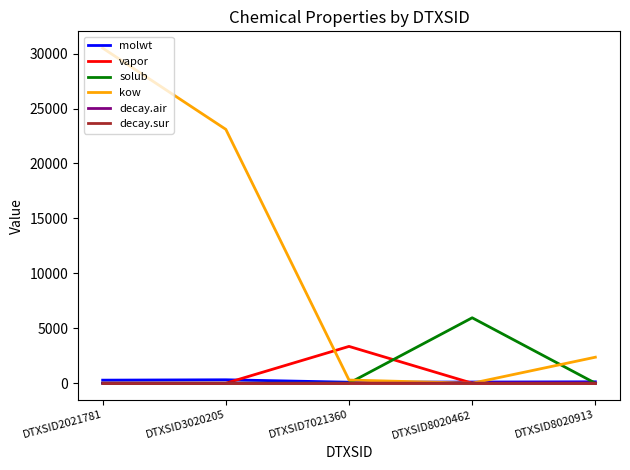

How many interior local peaks does the vapor series have?

1